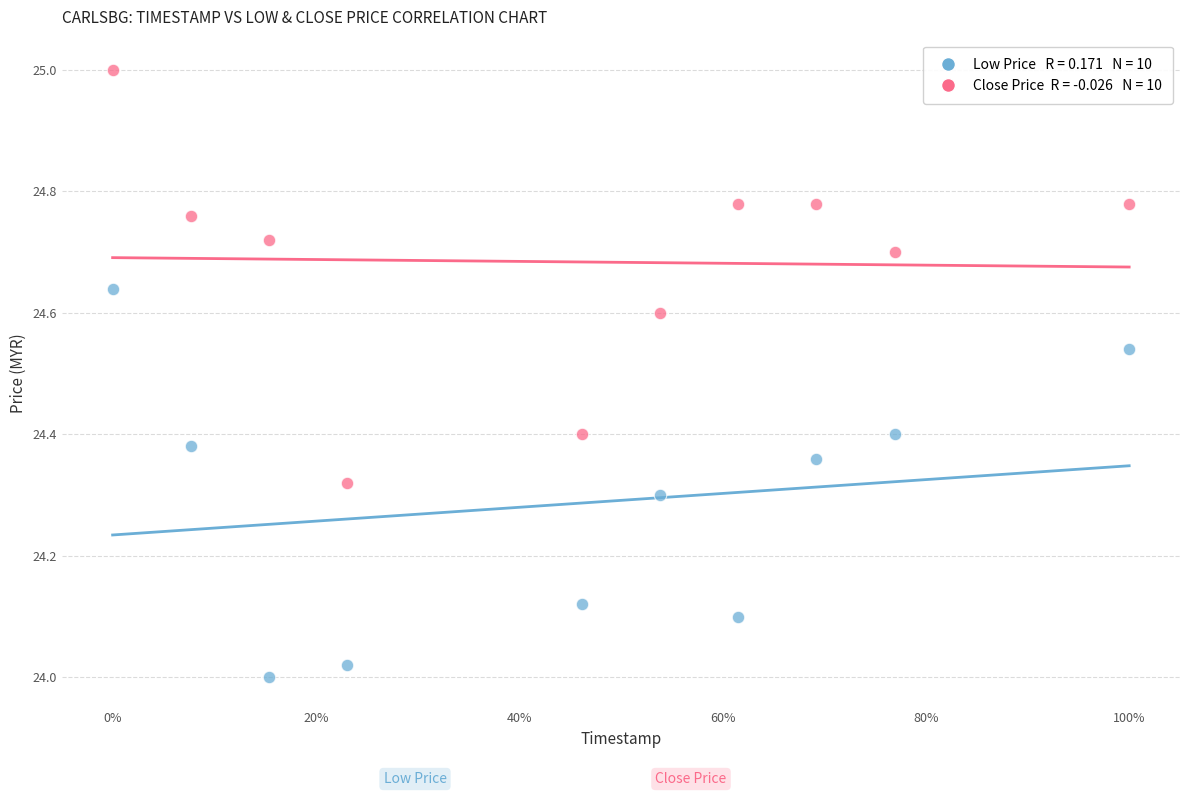

Across all data points, what is the range of X values (max minus min)?

1.0